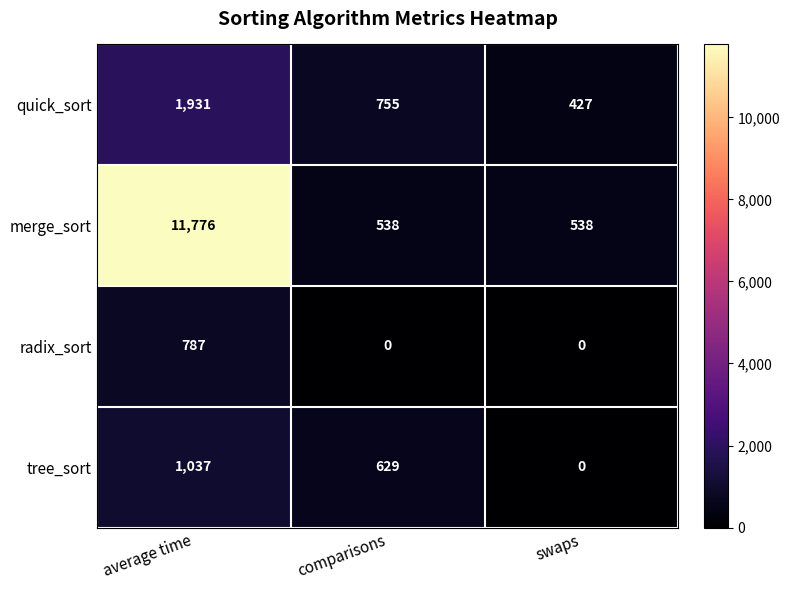

Reading left to right, what are all the values shown in this chart?

quick_sort: 1931	755	427
merge_sort: 11776	538	538
radix_sort: 787	0	0
tree_sort: 1037	629	0